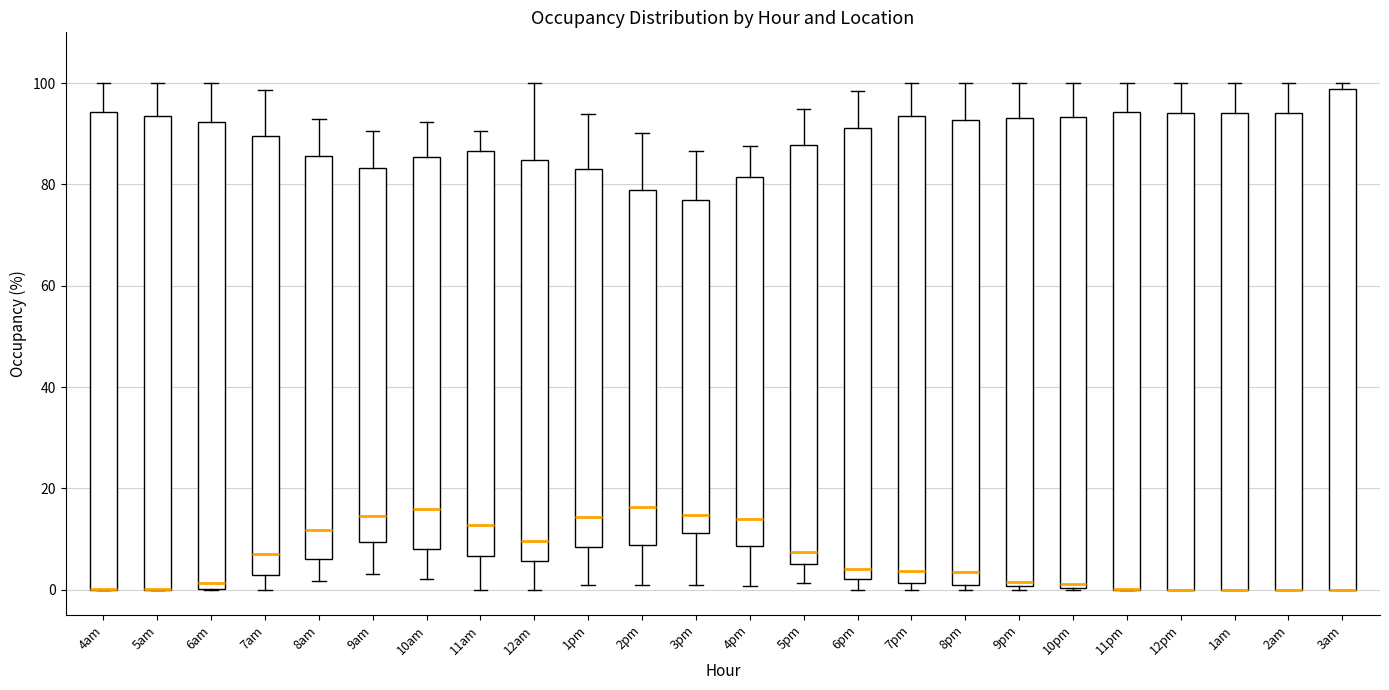

Where is the lower edge of the box for 5am on the y-axis? The values are not printed on the chart, so give them approximately, as read against the axis.

0